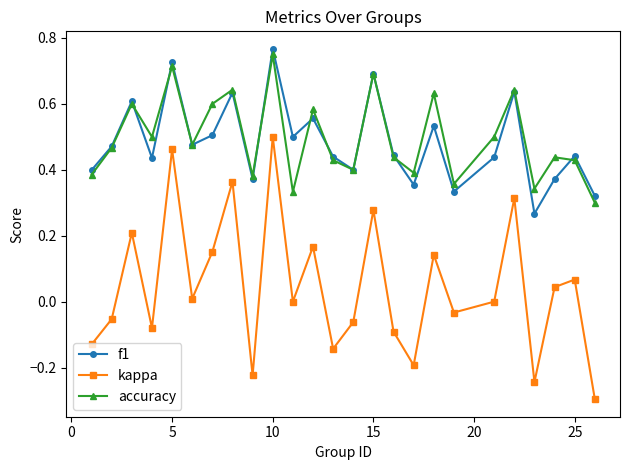

What are all the series names shown in the legend?

f1, kappa, accuracy